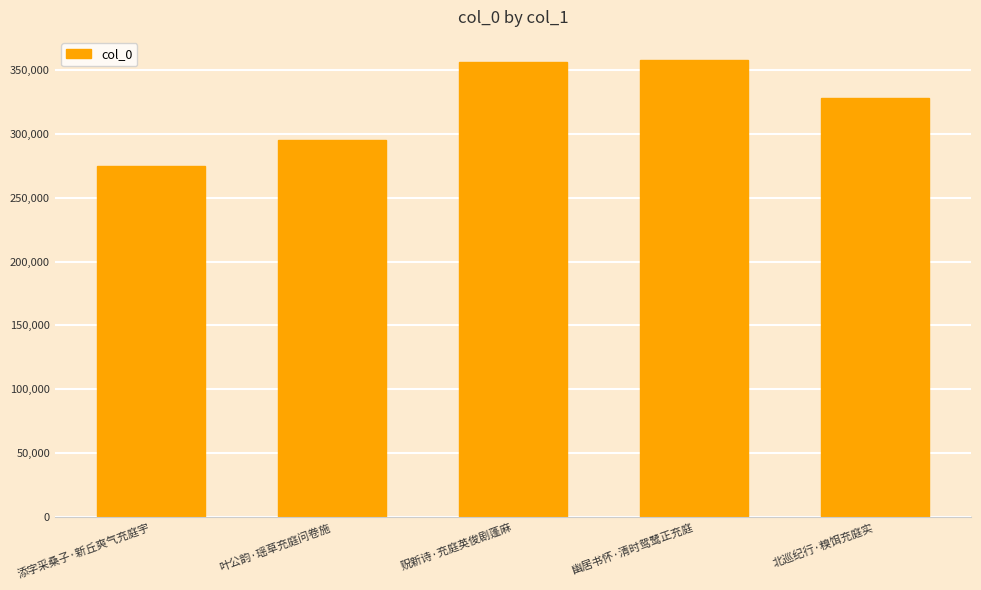

What is the greatest value displayed?

357759